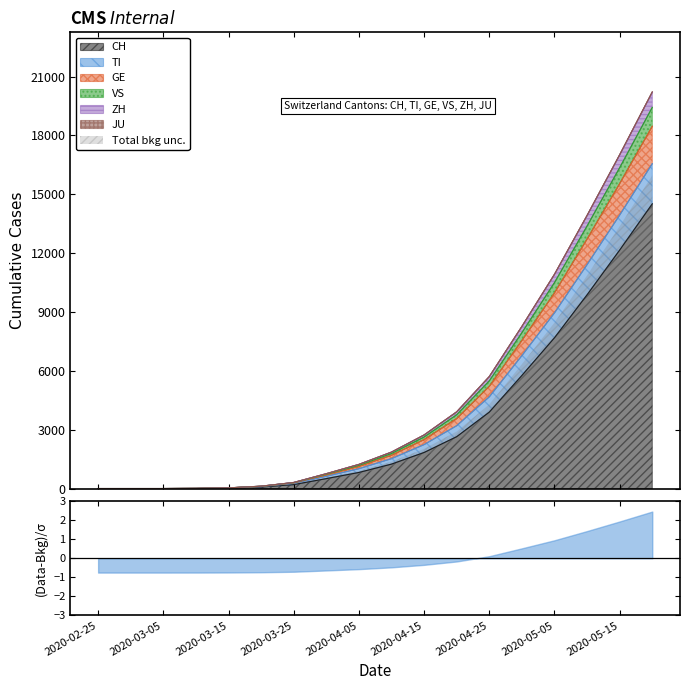

True or false: JU has more than 1 interior local peaks.

False